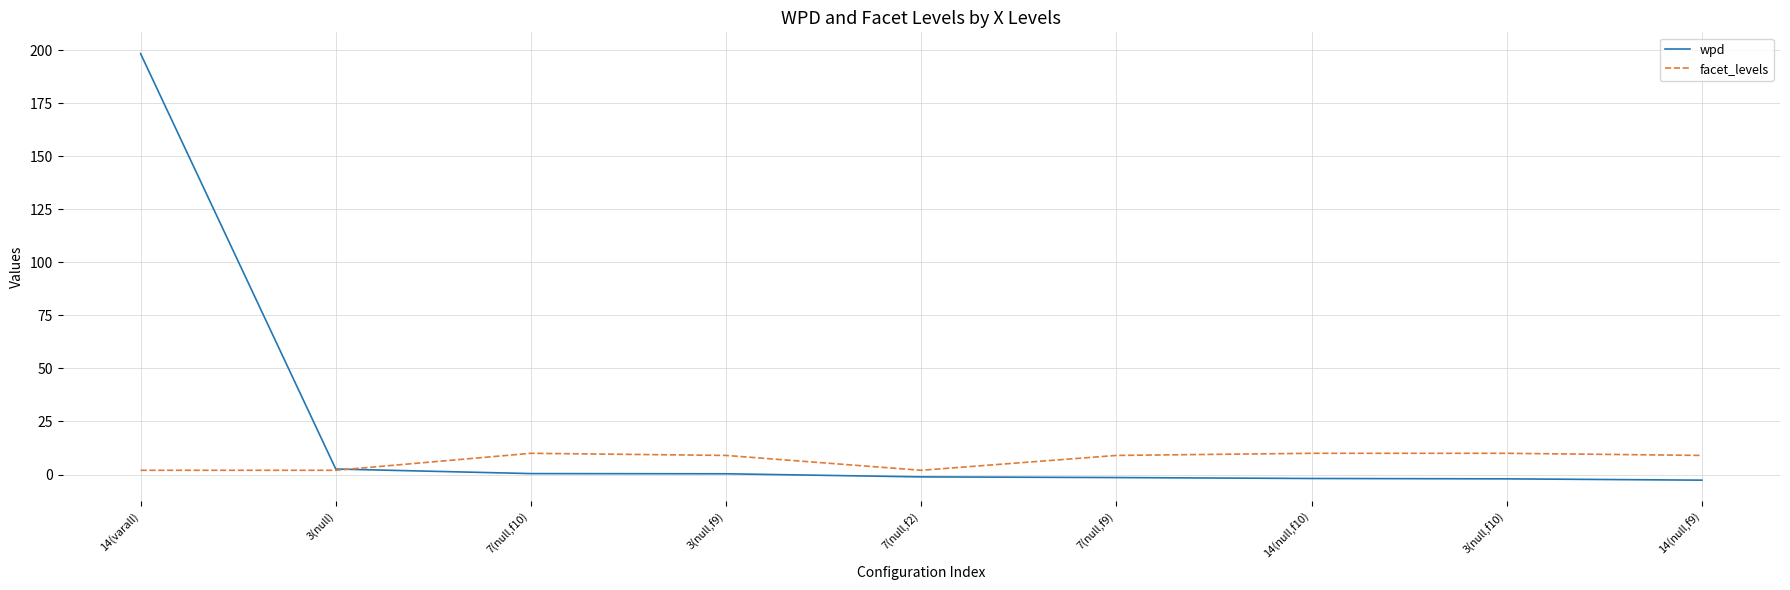

Is it true that facet_levels equals 9.0 at 3(null,f9)?

True